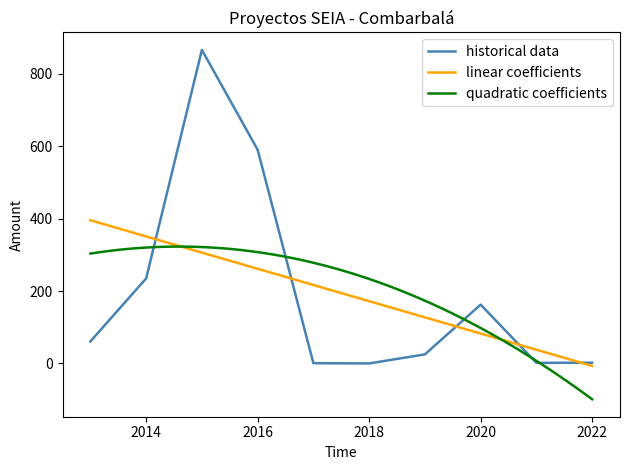

How many points are higher than both their immediate neighbors (excluding endpoints)?

2